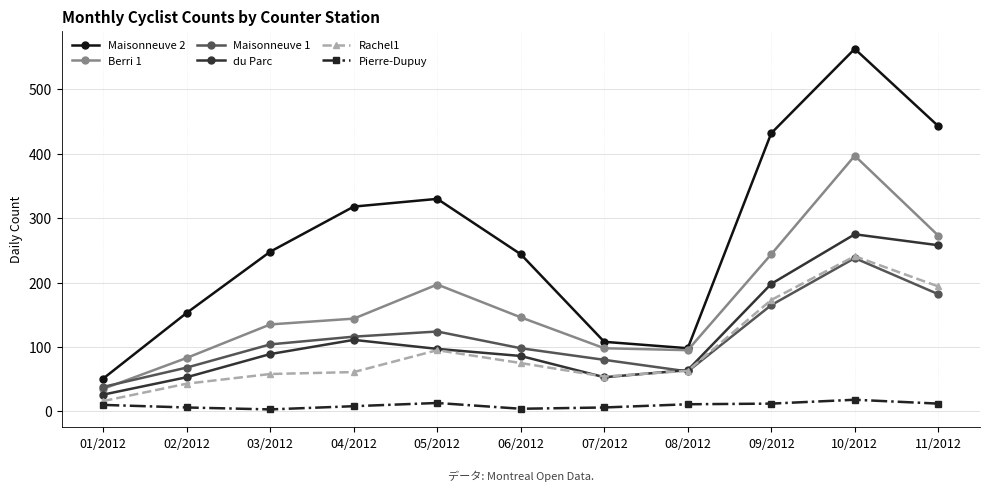

True or false: Berri 1 and Rachel1 cross at least once.

False